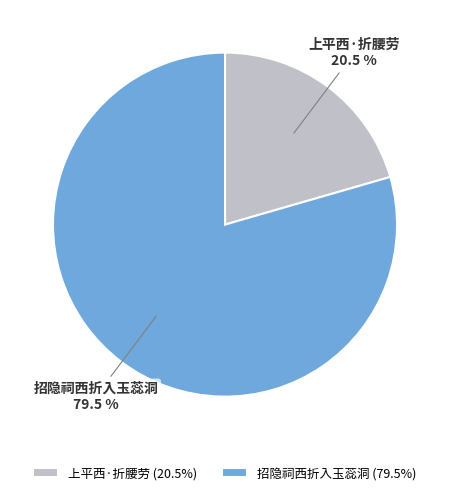

How many segments does this pie chart have?

2